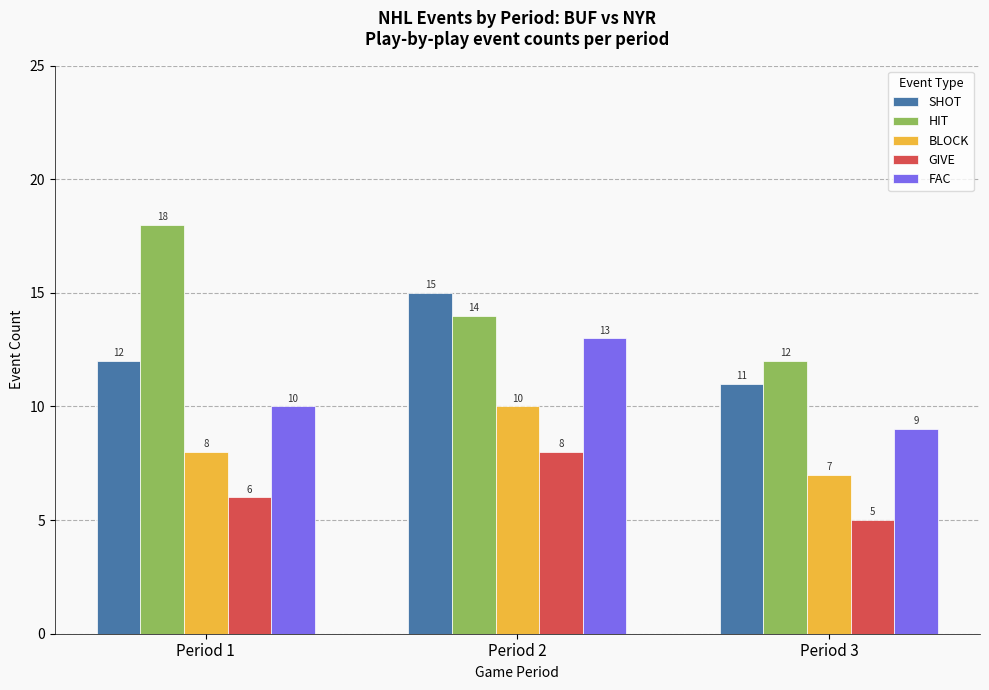

The value of FAC at Period 3 is 9. True or false?

True